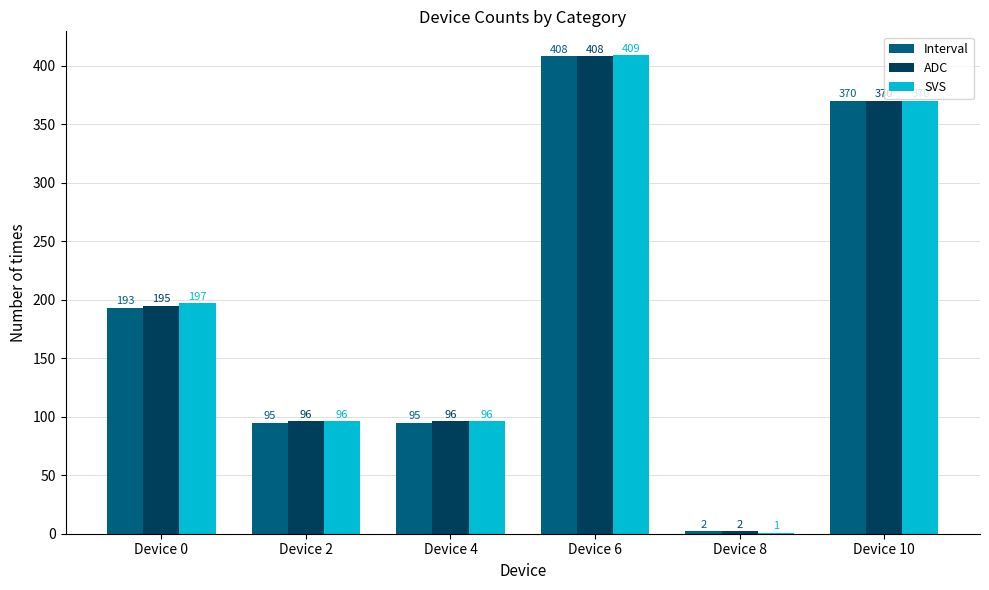

Reading left to right, transcribe all the data shown in this chart.

Interval: Device 0=193	Device 2=95	Device 4=95	Device 6=408	Device 8=2	Device 10=370
ADC: Device 0=195	Device 2=96	Device 4=96	Device 6=408	Device 8=2	Device 10=370
SVS: Device 0=197	Device 2=96	Device 4=96	Device 6=409	Device 8=1	Device 10=370